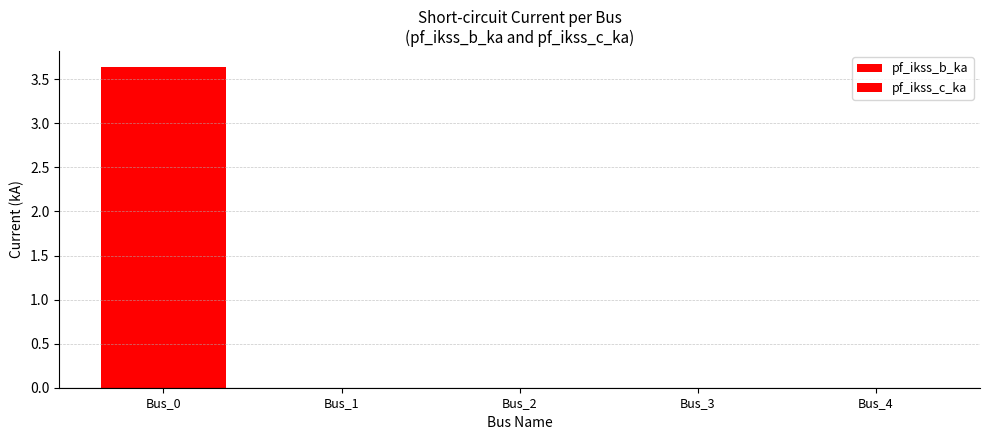

How many groups of bars are there?

5